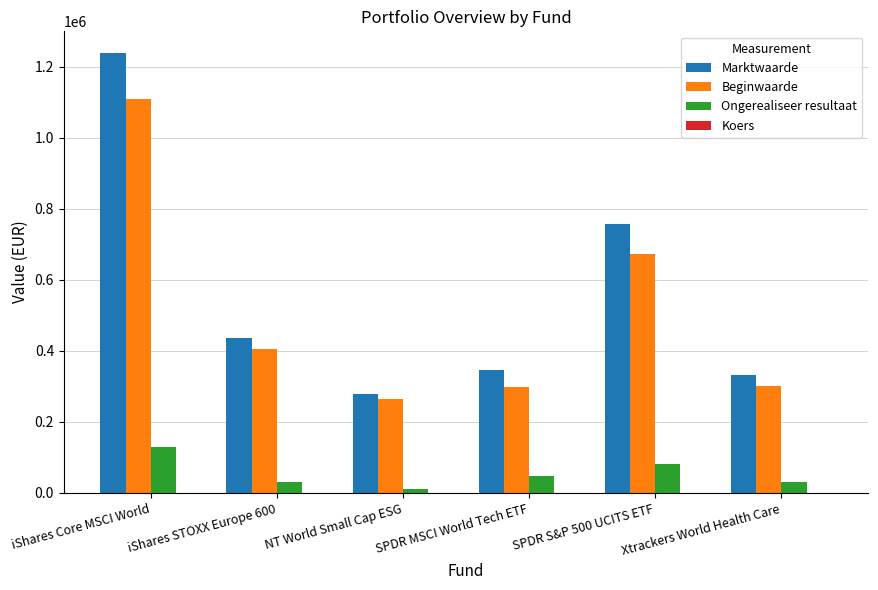

True or false: Marktwaarde has a value of 333206.0 at Xtrackers World Health Care.

True